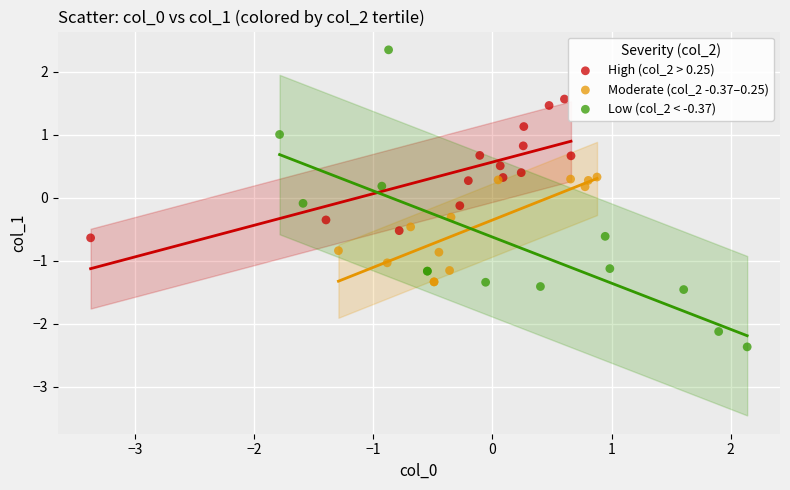

Which series reaches the minimum Y coordinate?

Low (col_2 < -0.37)